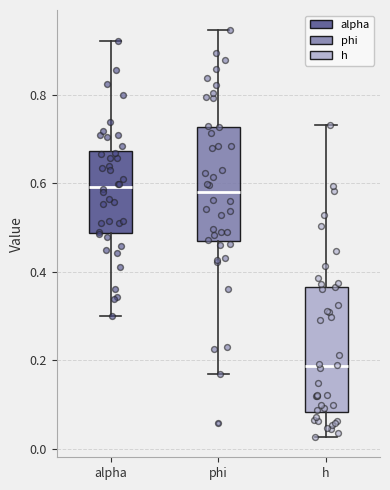

Reading left to right, transcribe this box plot: for each box, give where its median line is, the range the box spans, and where its two whiskers end, as read against the y-axis. The values are not printed on the chart, so give them approximately, as read against the axis.

alpha: median 0.60, box 0.48 to 0.68, whiskers 0.30 to 0.92
phi: median 0.58, box 0.46 to 0.72, whiskers 0.16 to 0.94
h: median 0.18, box 0.08 to 0.36, whiskers 0.02 to 0.74